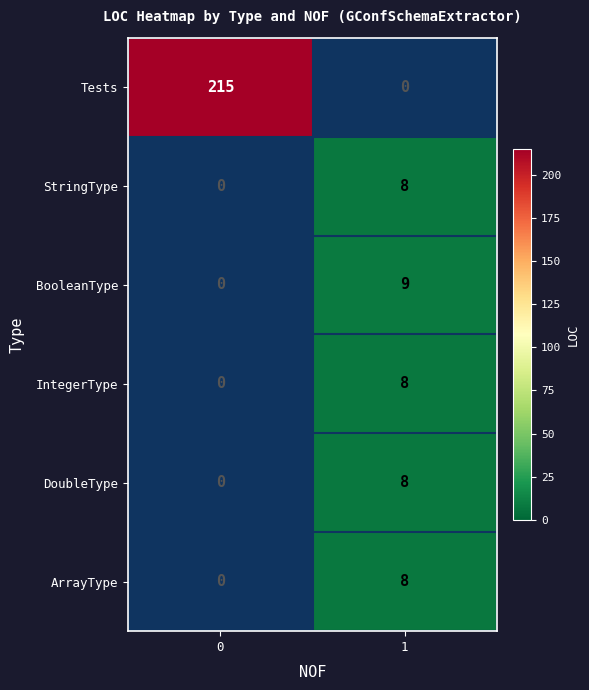

Which series has the largest total across all categories?

Tests